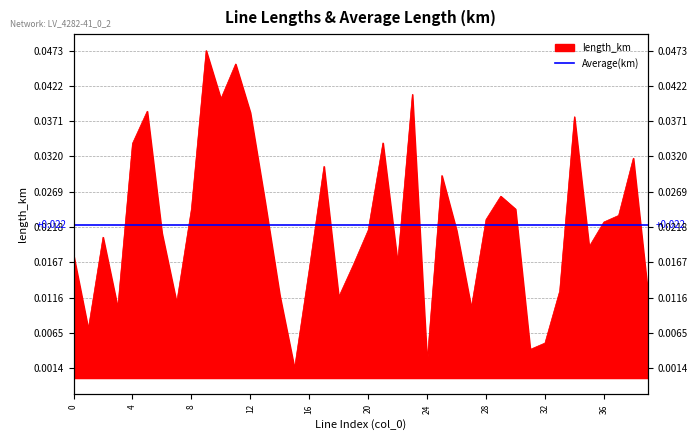

List the labels in order of value, smallest first.

15, 24, 31, 32, 1, 27, 3, 7, 18, 14, 39, 33, 16, 19, 22, 0, 35, 2, 6, 26, 20, 36, 28, 37, 8, 30, 13, 29, 25, 17, 38, 4, 21, 34, 12, 5, 10, 23, 11, 9